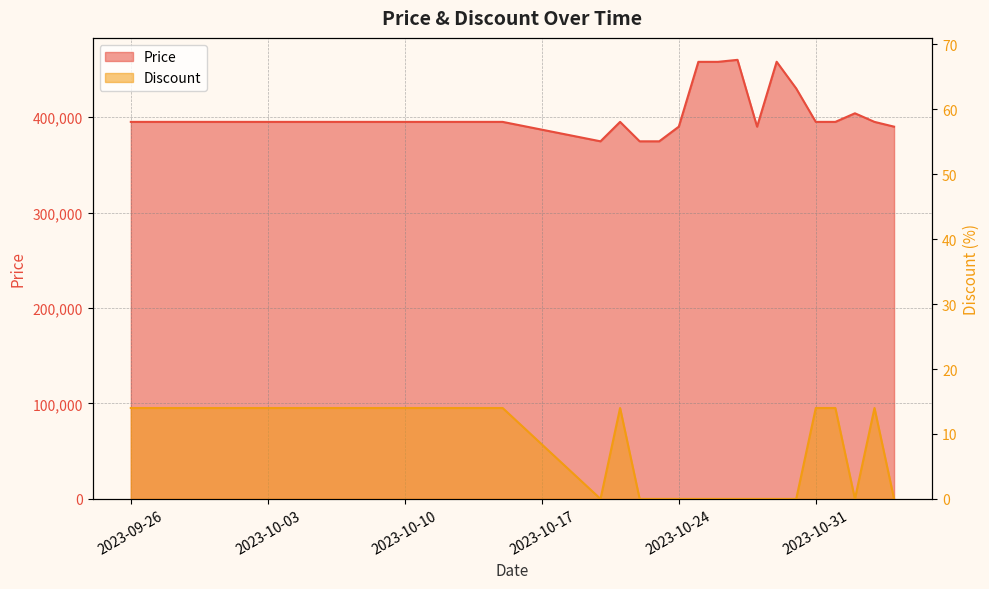

How many values in the Price series are below 395000?

6